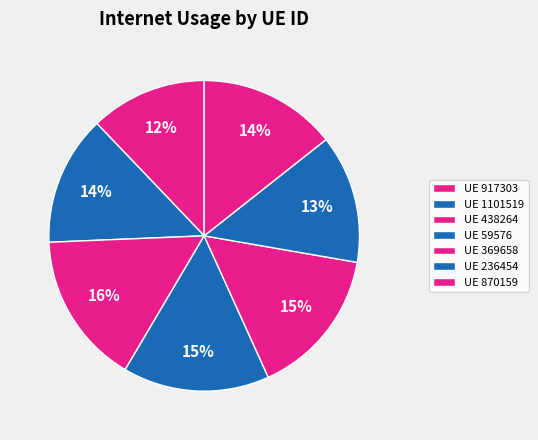

How many slices are in this pie chart?

7